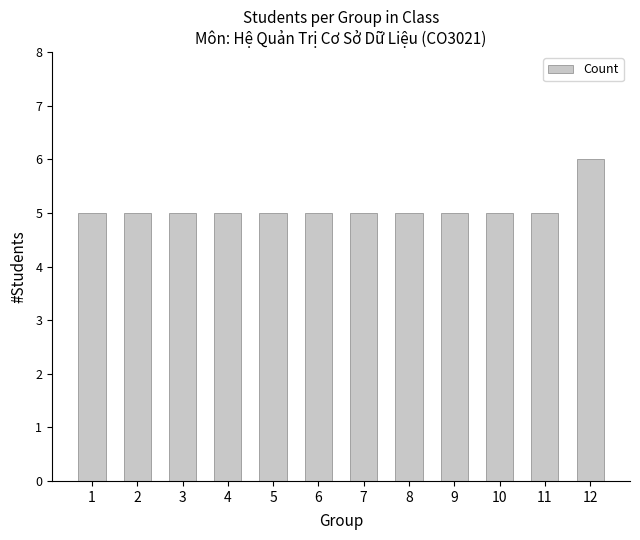

What is the minimum value shown in the chart?

5